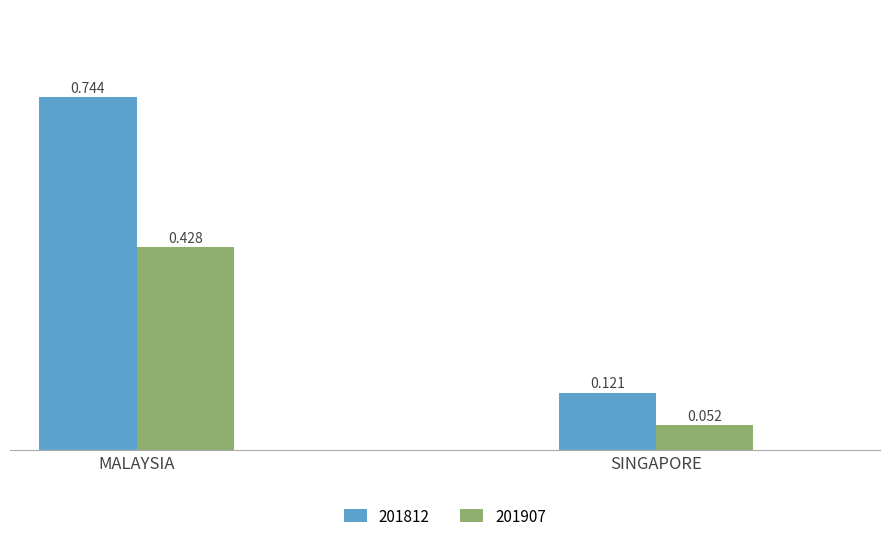

Rank the categories by 201907 value from highest to lowest.

MALAYSIA, SINGAPORE